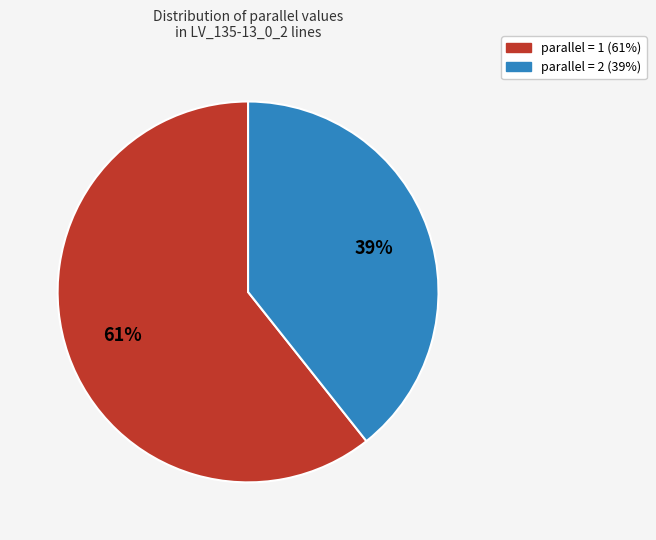

To the nearest percent, what is the average slice percentage?

50%